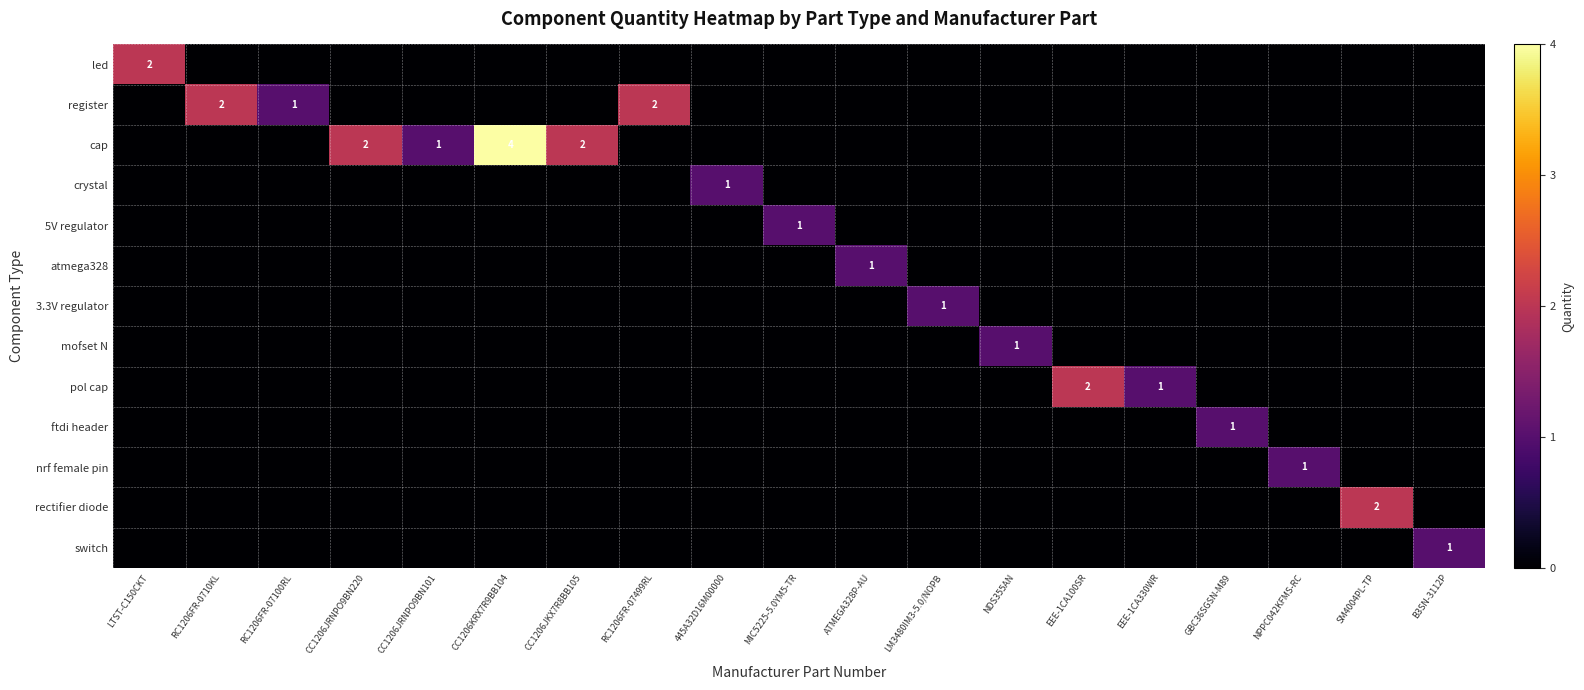

The mofset N series shows 2 at NDS355AN. True or false?

False